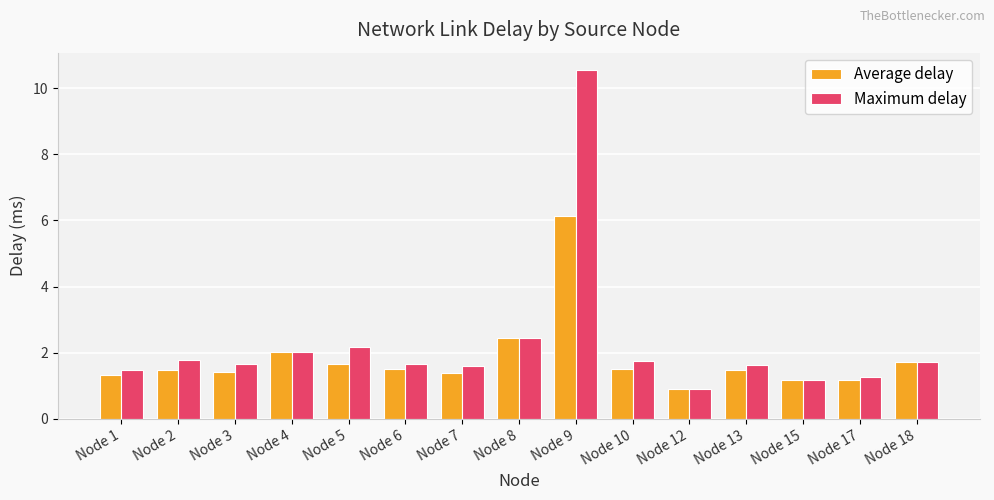

What is the sum of the Maximum delay values at Node 15 and Node 6?

2.8